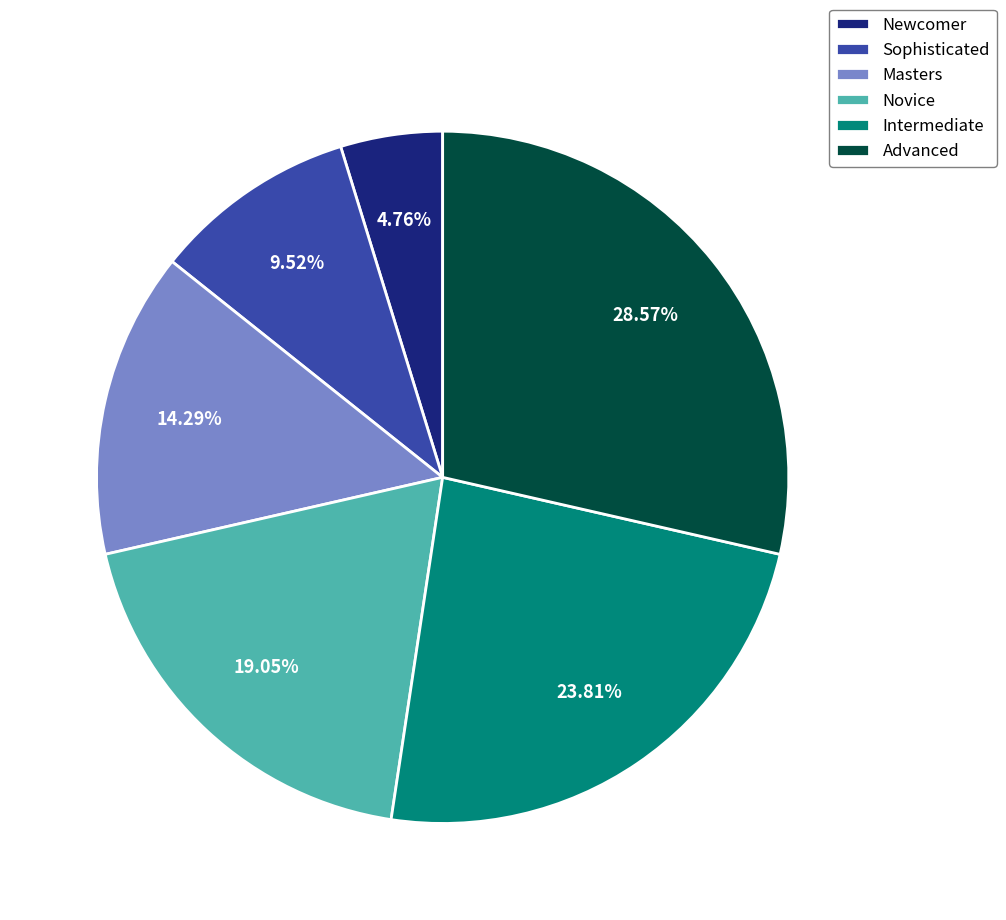

Is there a majority slice in this chart?

No